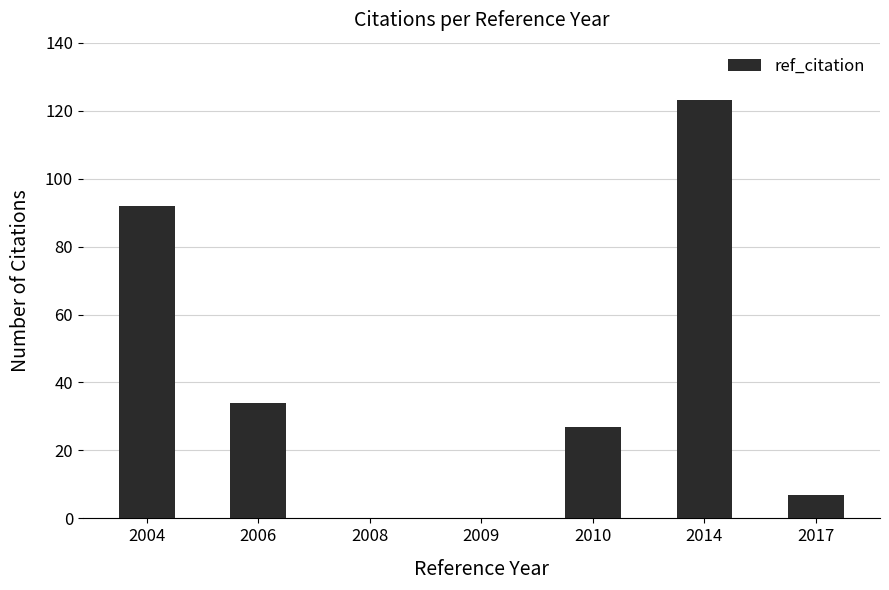

The value at 2014 is 196. True or false?

False